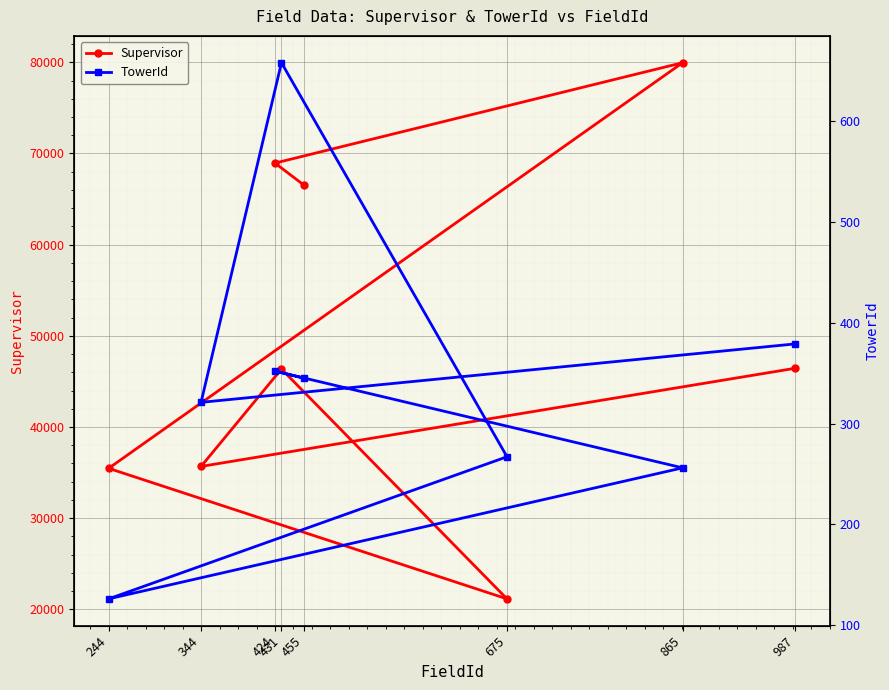

Where is the first local maximum for TowerId?

424